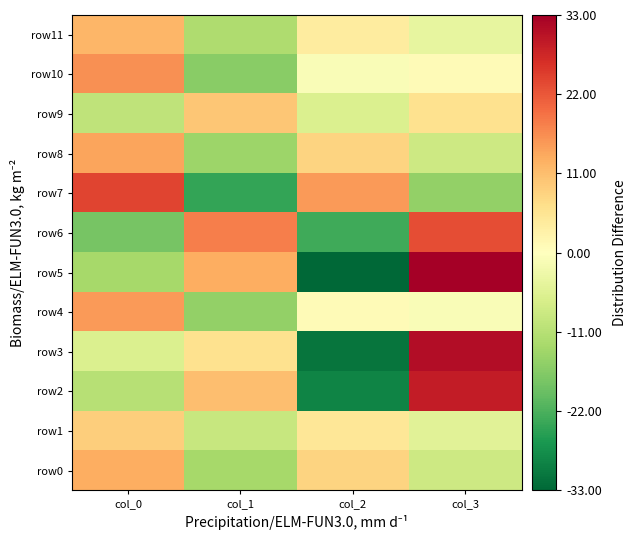

Which series changed the most between col_1 and col_2?

row5